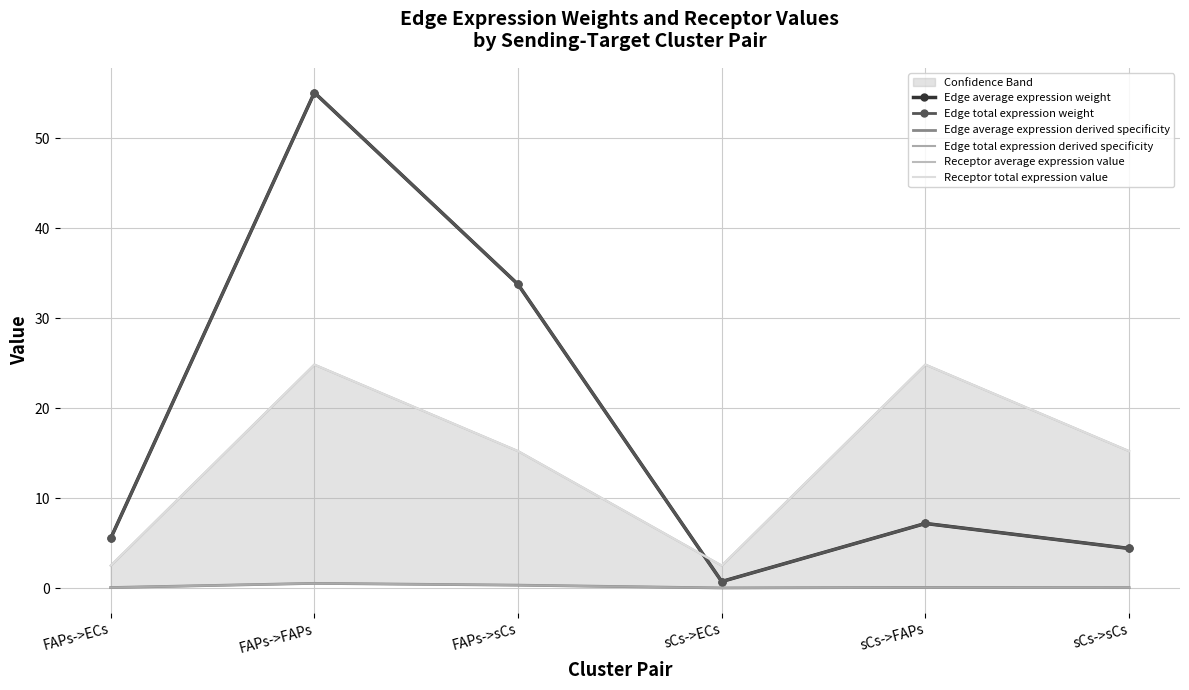

Is it true that Receptor total expression value equals 15.2 at FAPs->sCs?

True